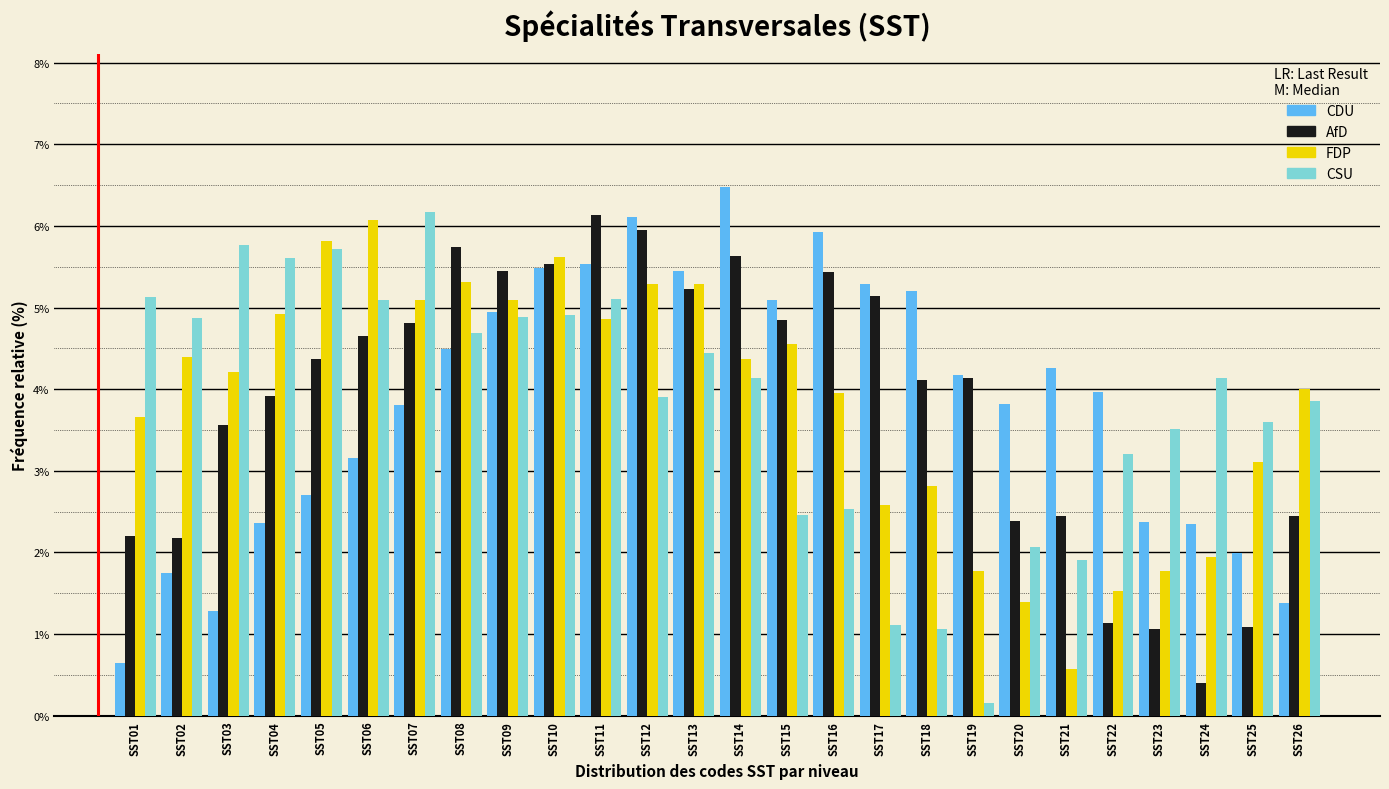

Where is CSU nearest to the value 3?

SST22